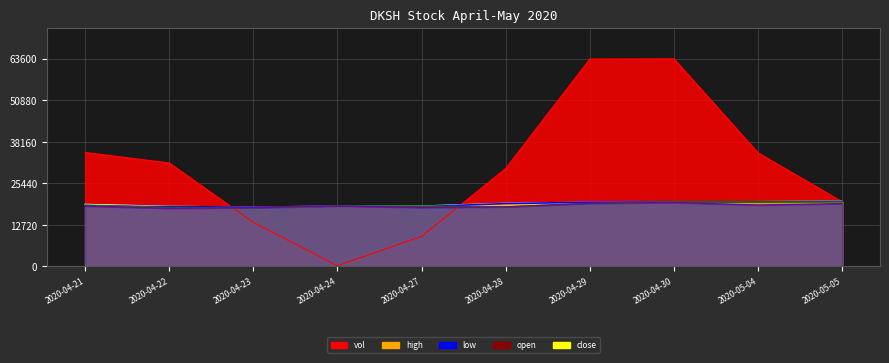

True or false: open and low intersect in this chart.

False